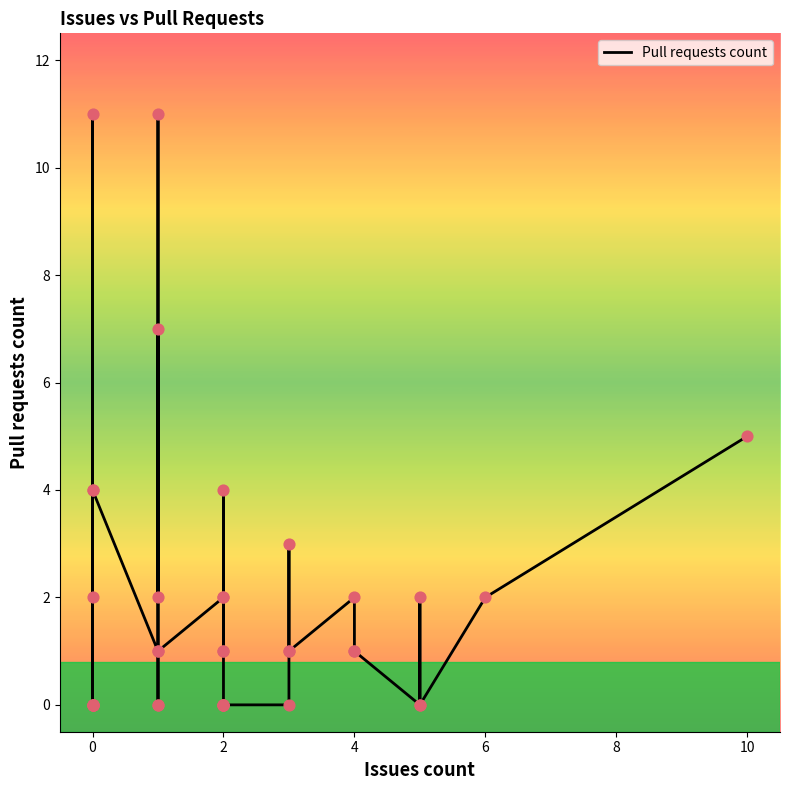

What is the change in value from 0 to 4?

-3